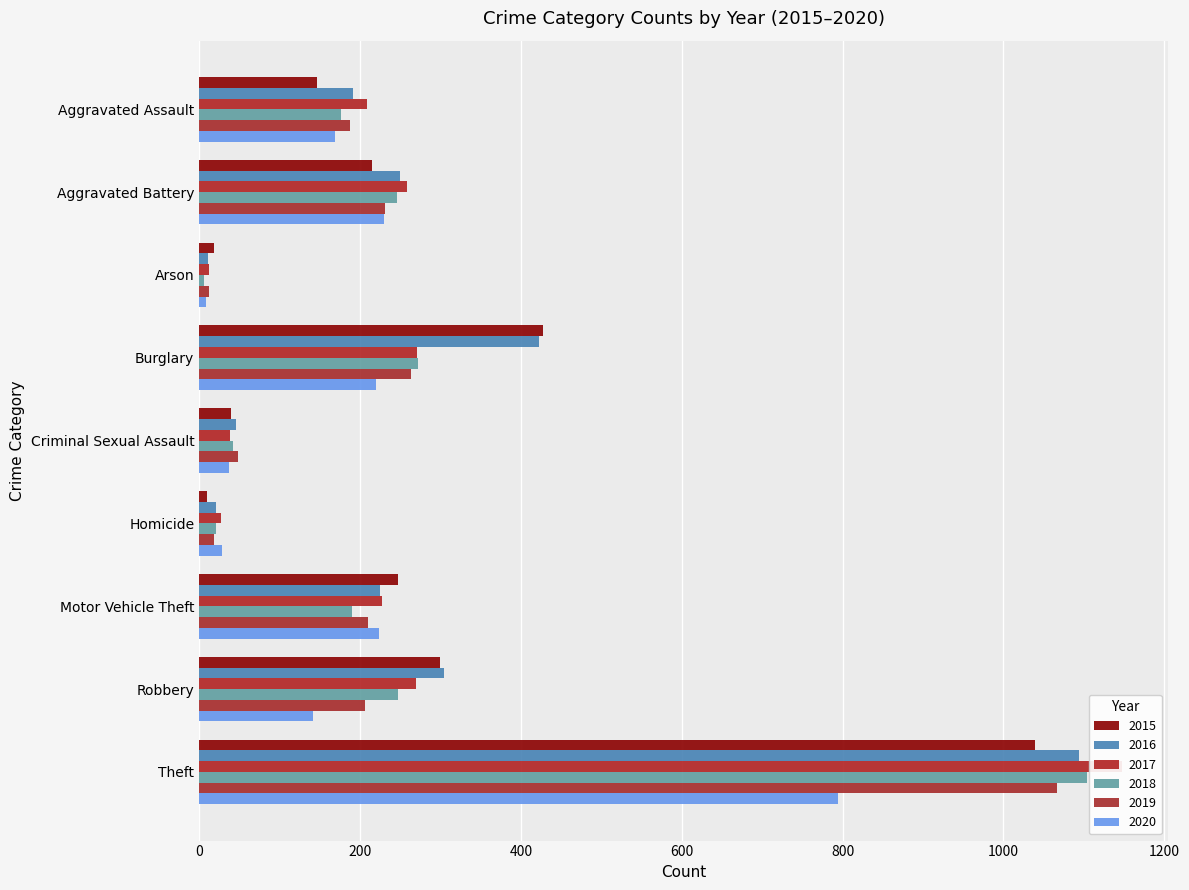

What is the total value across all series at Homicide?

126